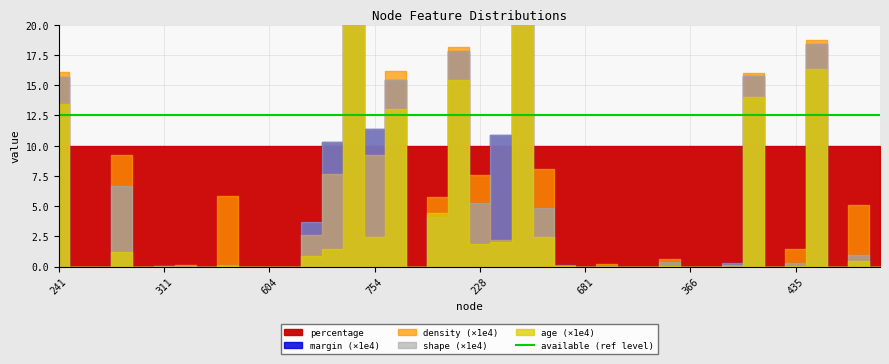

In density, how many points are lower than both neighbors (excluding endpoints)?

9